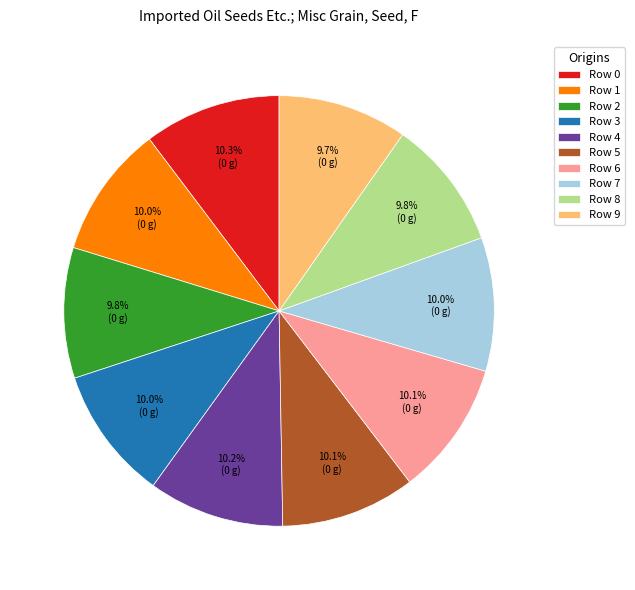

To the nearest percent, what is the combined percentage of Row 5 and Row 9?

20%